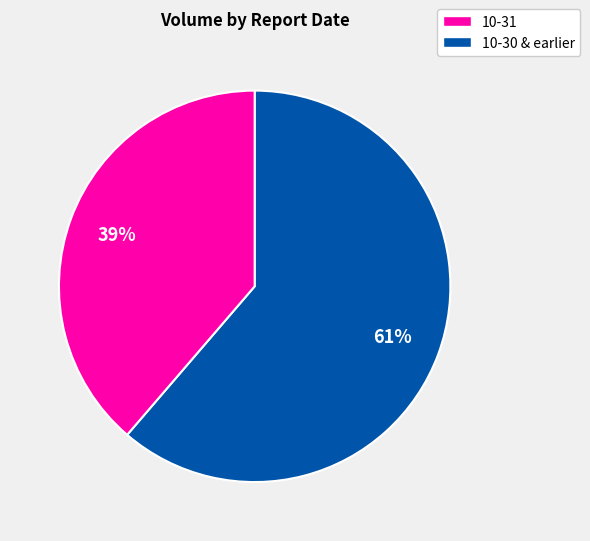

To the nearest percent, what is the average slice percentage?

50%